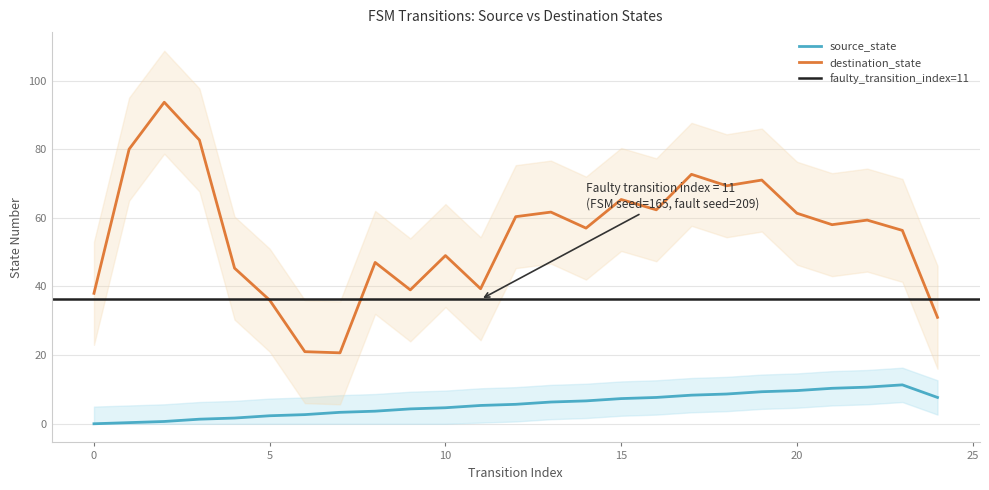

True or false: destination_state and source_state cross at least once.

False